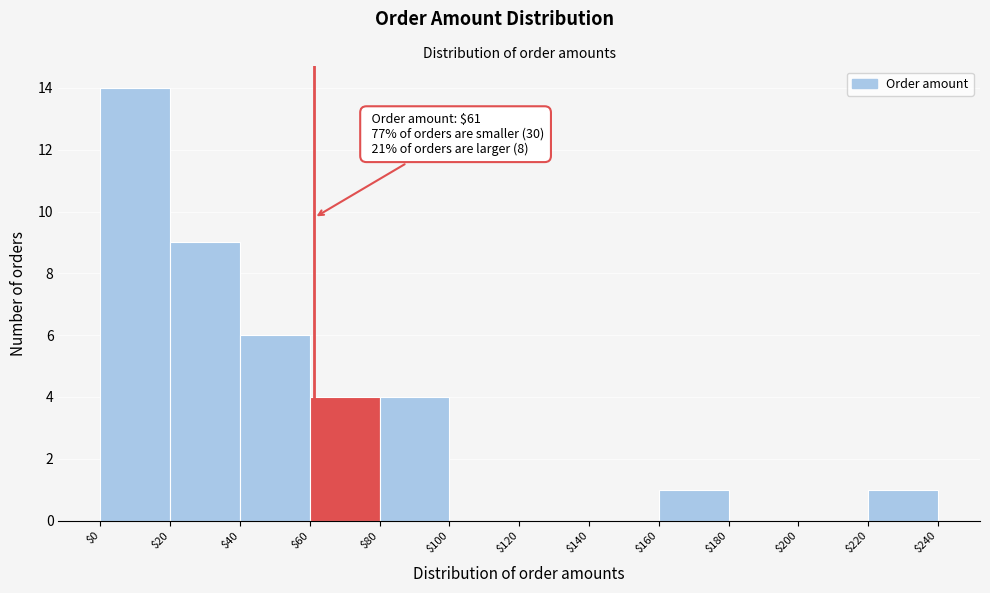

Over which range of the x-axis is the bar tallest?

$0 to $20